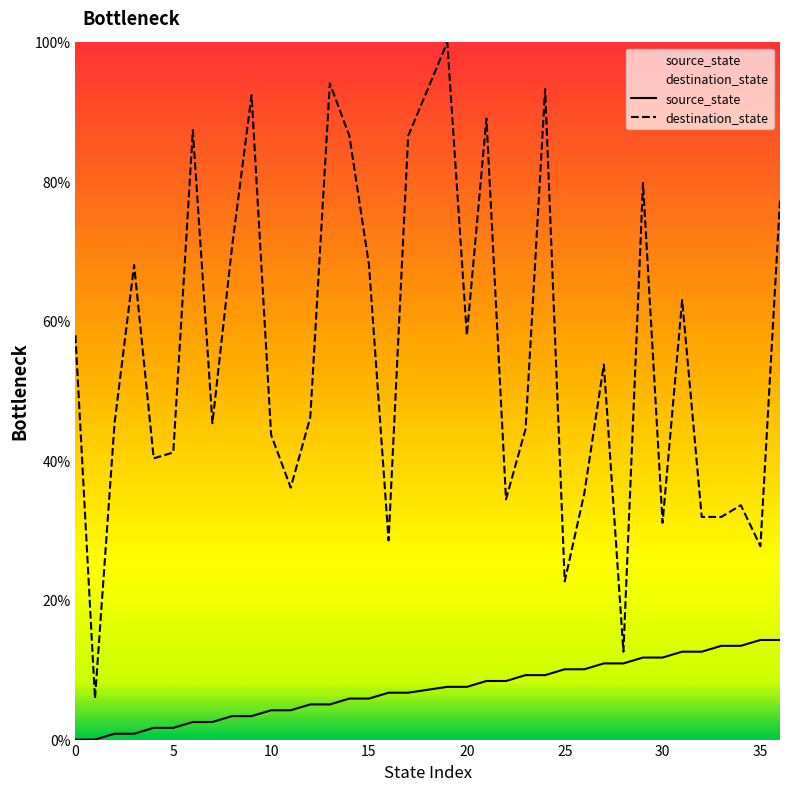

At how many categories does at least one series exceed 29?

31